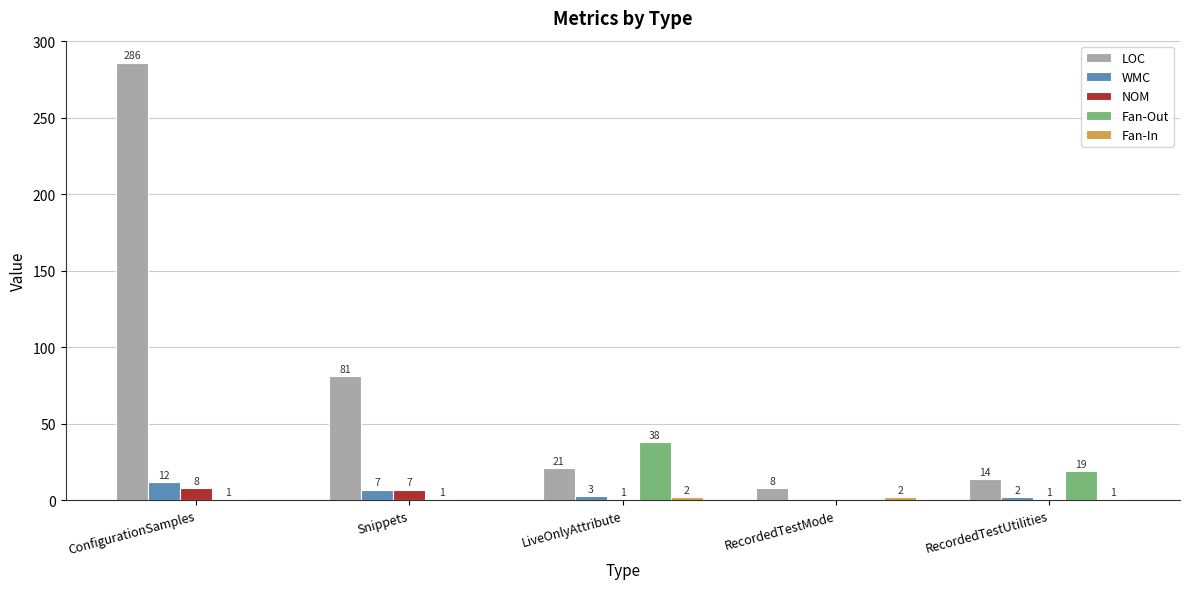

Is it true that NOM equals 8 at ConfigurationSamples?

True